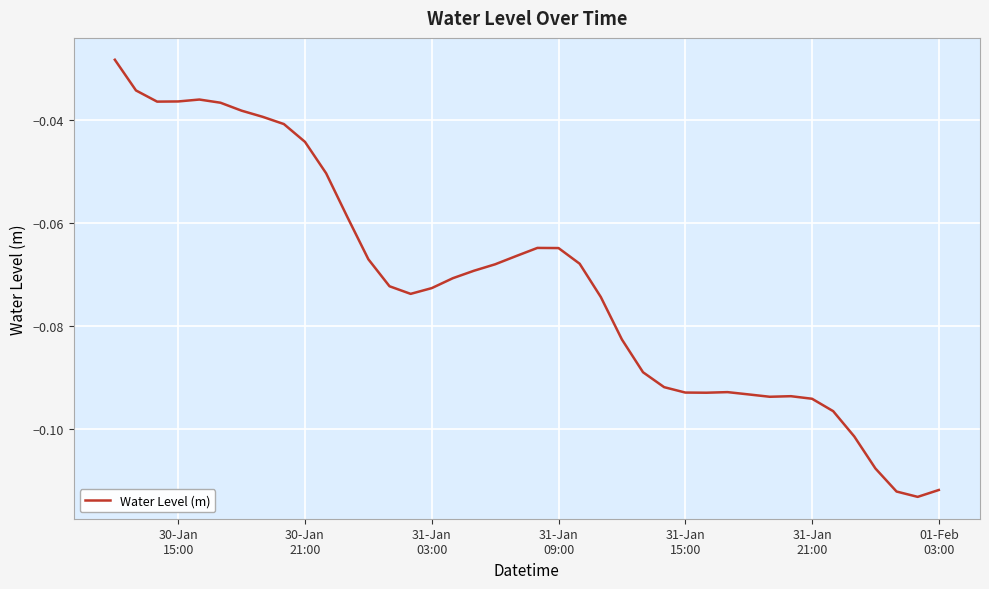

Does the chart have visible grid lines?

Yes